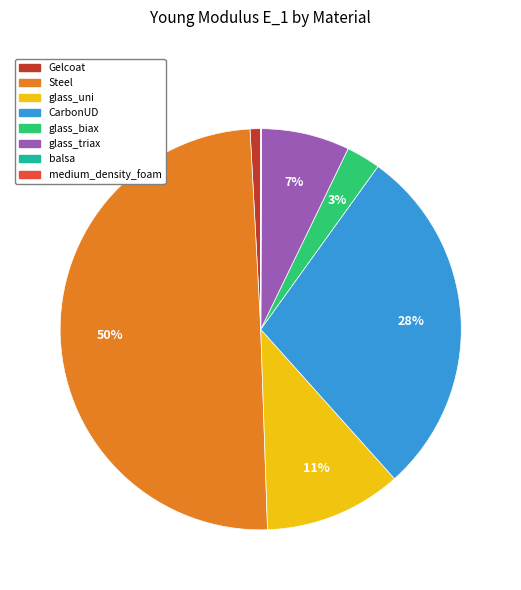

To the nearest percent, what is the combined percentage of glass_biax and Gelcoat?

4%